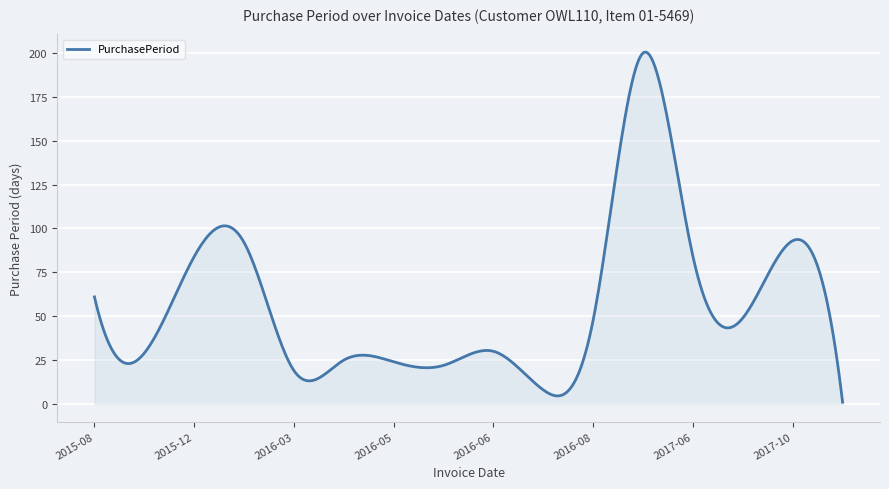

What is the maximum value shown in the chart?

200.5